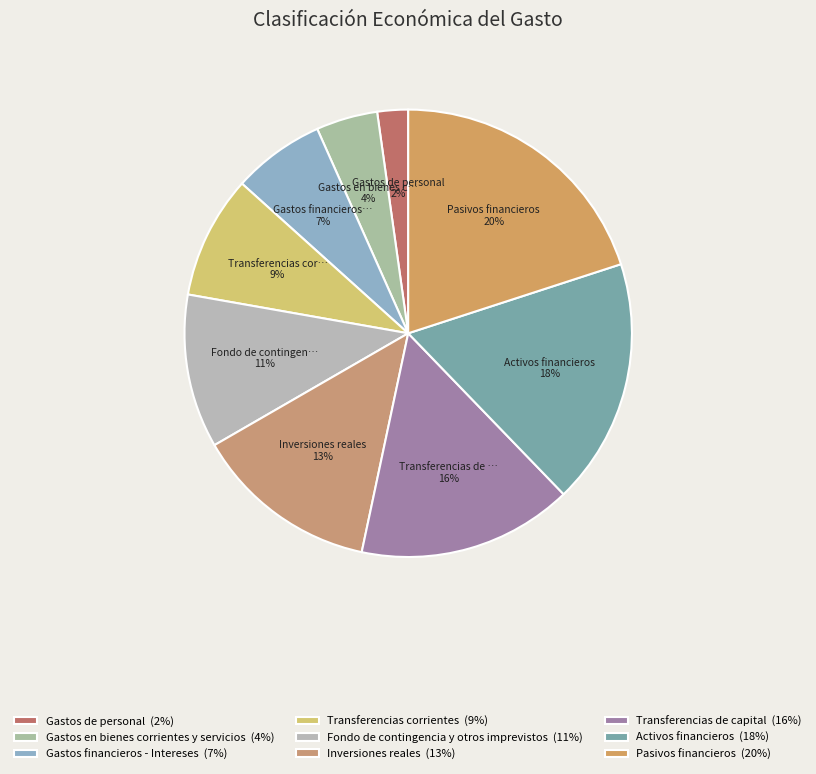

What portion of the pie excludes Gastos financieros - Intereses?

93.3%